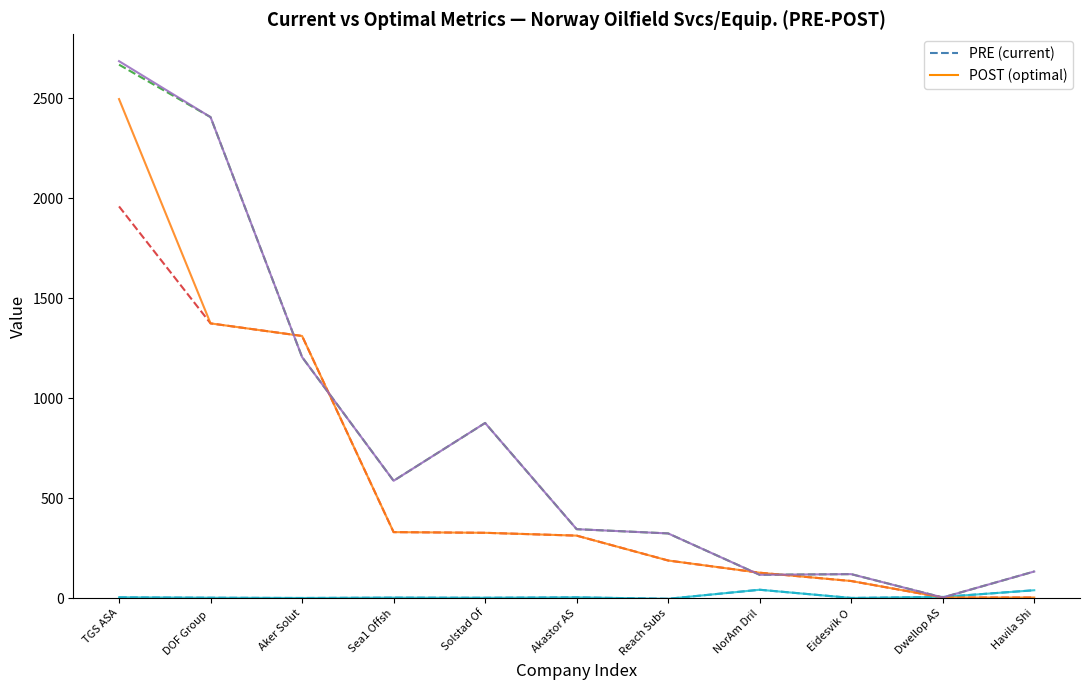

At which category is the sum across all series the highest?

TGS ASA